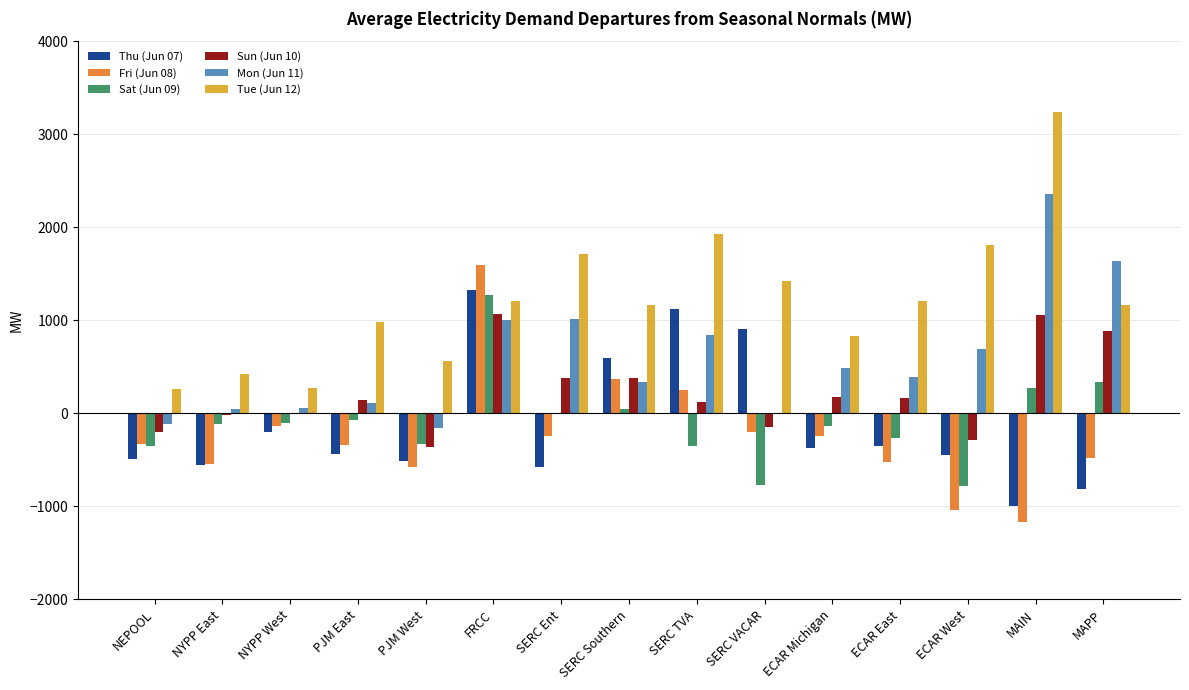

What is the maximum value for Sat (Jun 09)?

1270.3